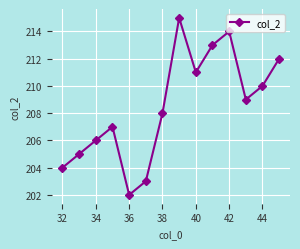

What is the difference between the maximum and minimum values?

13